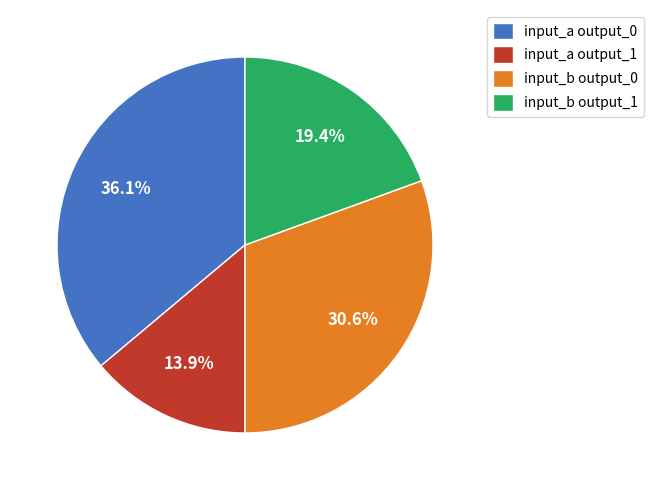

Is there a majority slice in this chart?

No